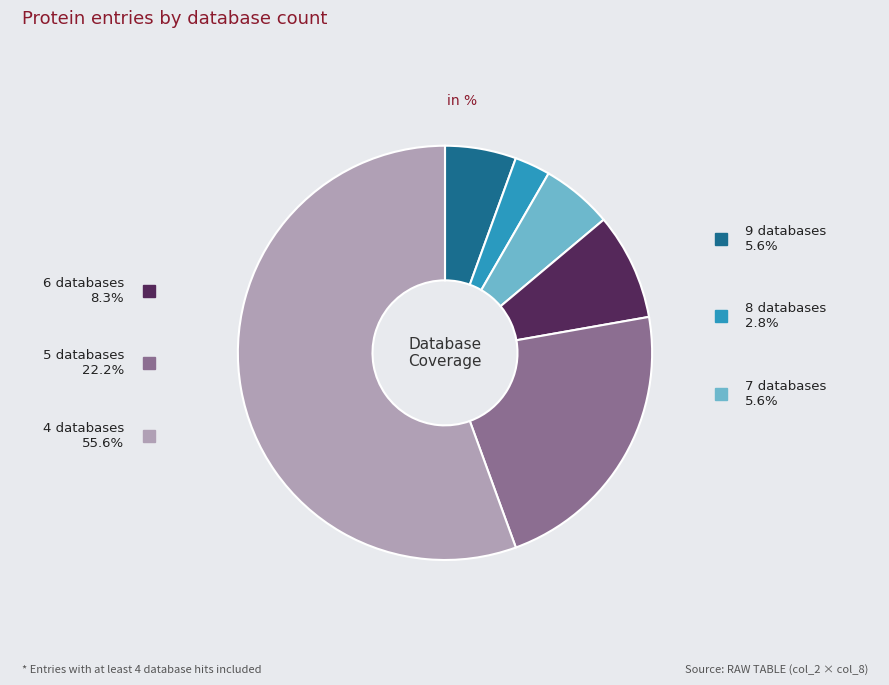

What is the smallest slice in the pie chart?

Db_count 8